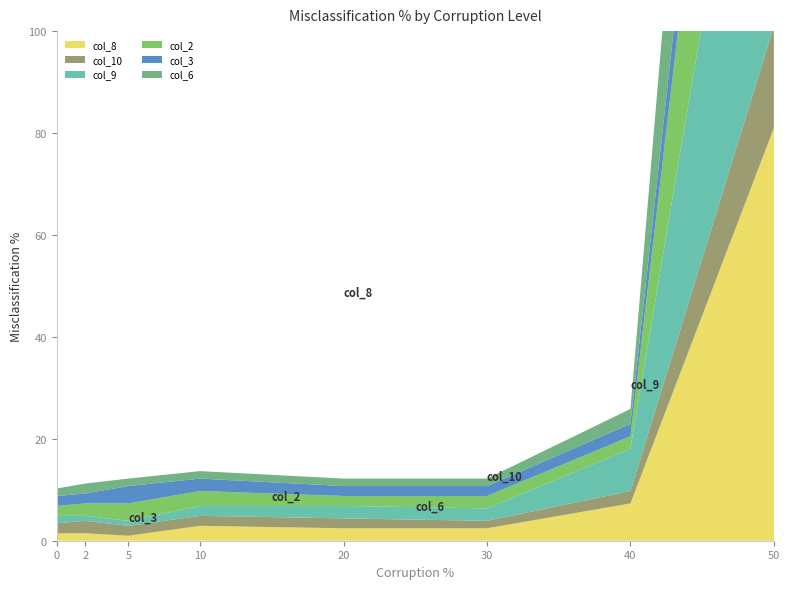

Reading left to right, what are all the values shown in this chart?

col_8: 0=1.5	2=1.5	5=1.0	10=2.9	20=2.4	30=2.4	40=7.3	50=81.0
col_10: 0=2.0	2=2.4	5=2.0	10=2.0	20=2.0	30=1.5	40=2.4	50=20.0
col_9: 0=1.5	2=1.0	5=1.0	10=2.0	20=2.4	30=2.4	40=8.3	50=84.4
col_2: 0=2.0	2=2.4	5=3.4	10=2.9	20=2.0	30=2.4	40=2.4	50=75.1
col_3: 0=2.0	2=2.0	5=3.4	10=2.4	20=2.0	30=2.0	40=2.4	50=19.0
col_6: 0=1.5	2=2.0	5=1.5	10=1.5	20=1.5	30=1.5	40=2.9	50=79.5